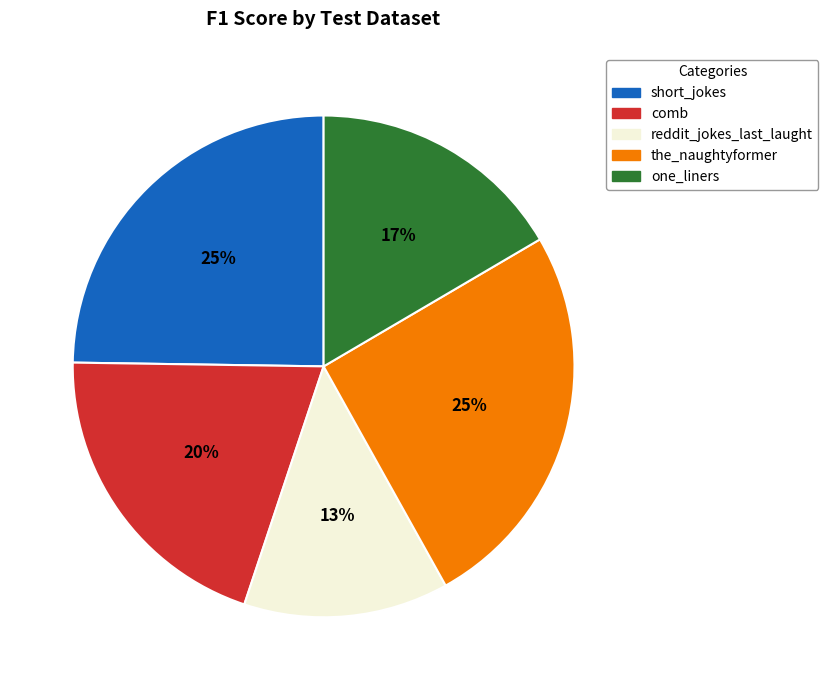

To the nearest percent, what is the difference between the largest and smallest slice percentages?

12%